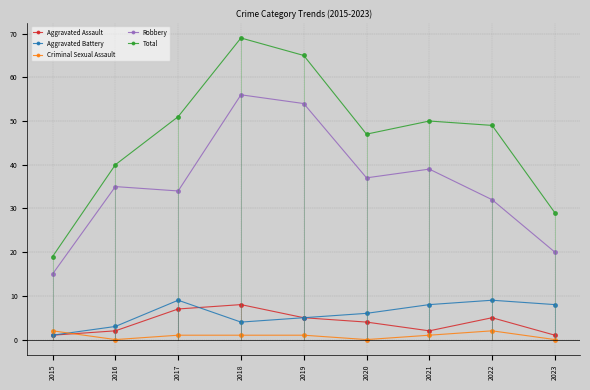

Reading right to left, what are all the values shown in this chart?

Aggravated Assault: 1	5	2	4	5	8	7	2	1
Aggravated Battery: 8	9	8	6	5	4	9	3	1
Criminal Sexual Assault: 0	2	1	0	1	1	1	0	2
Robbery: 20	32	39	37	54	56	34	35	15
Total: 29	49	50	47	65	69	51	40	19